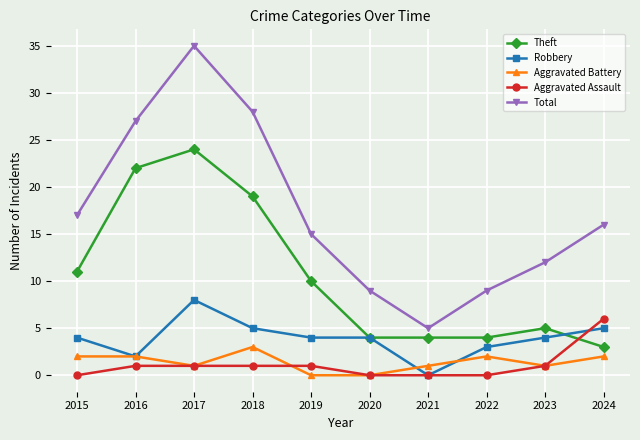

Does the chart have visible grid lines?

Yes